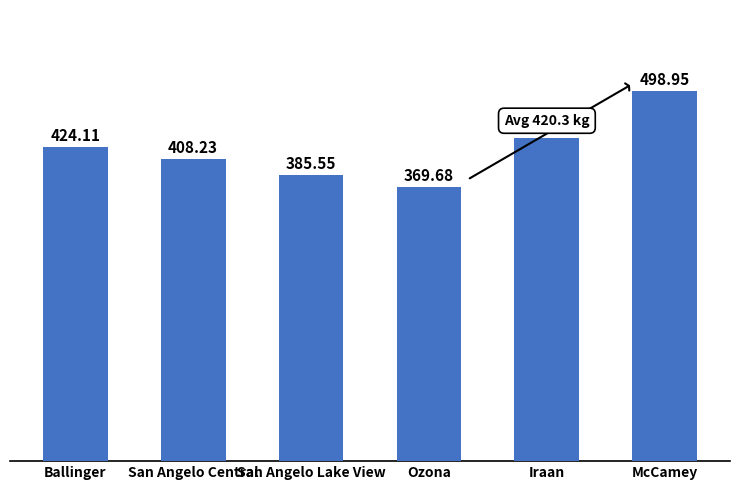

What position from the left is Ballinger?

1